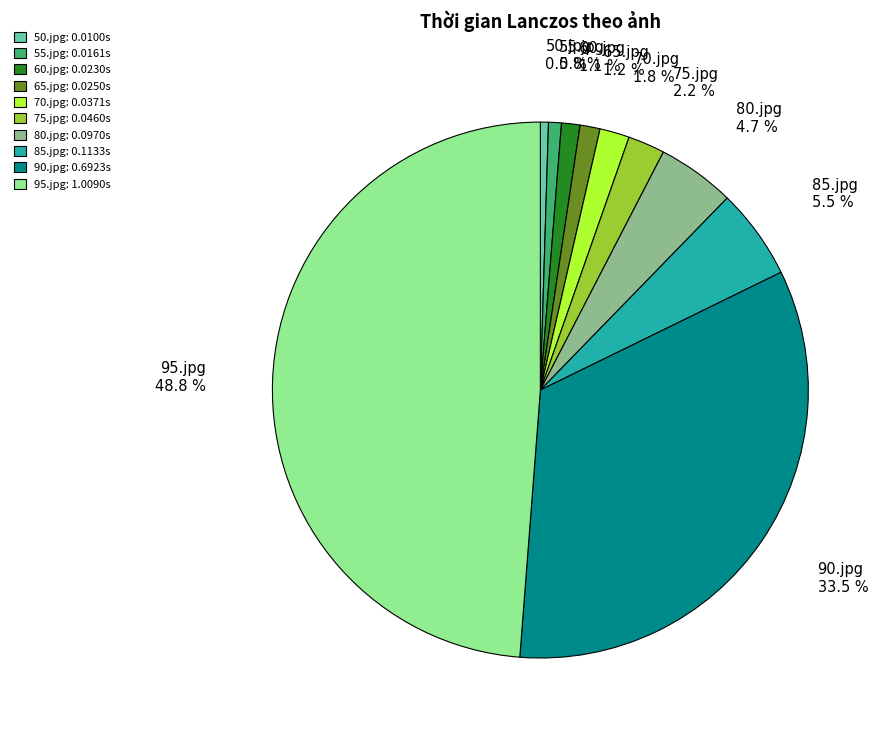

Does 65.jpg account for over 50% of the chart?

No